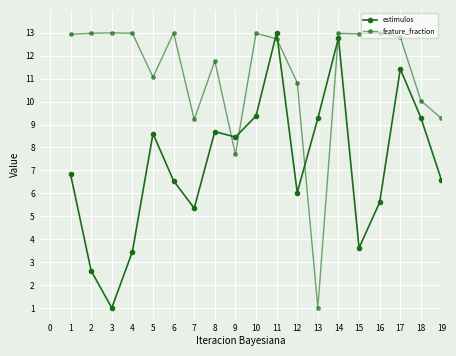

At how many categories does at least one series exceed 2?

19